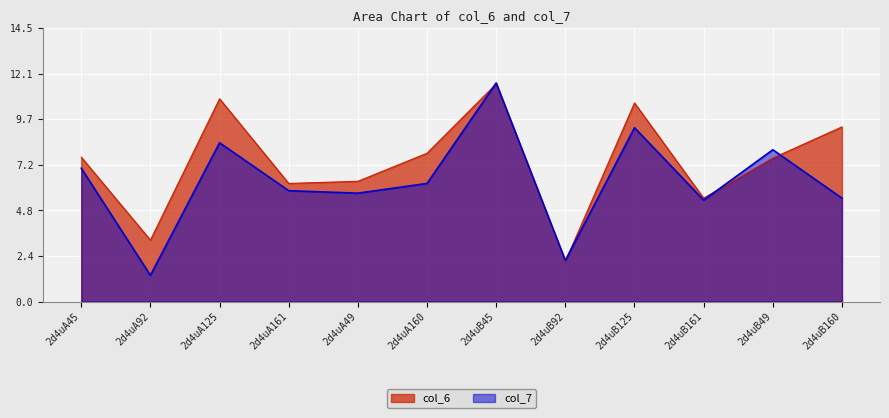

Where is the first local minimum for col_6?

2d4uA92